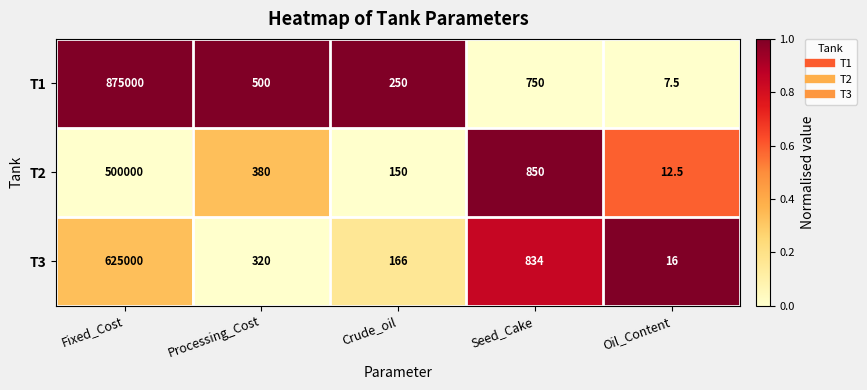

The T3 series shows 16.0 at Oil_Content. True or false?

True